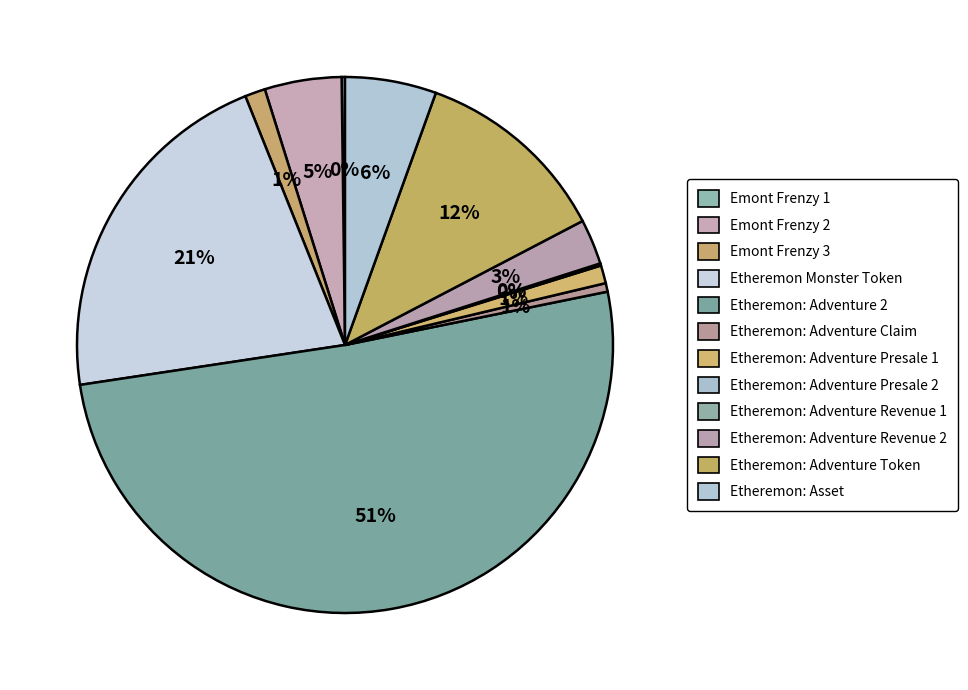

How much of the chart is everything except Emont Frenzy 3?

98.8%